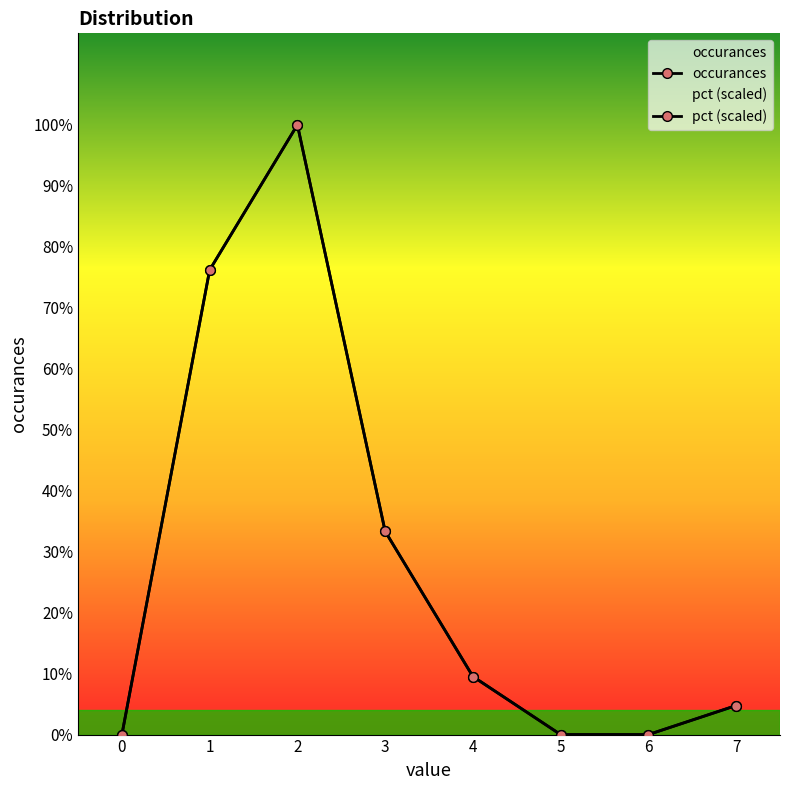

Between 1 and 2, which is larger?

2